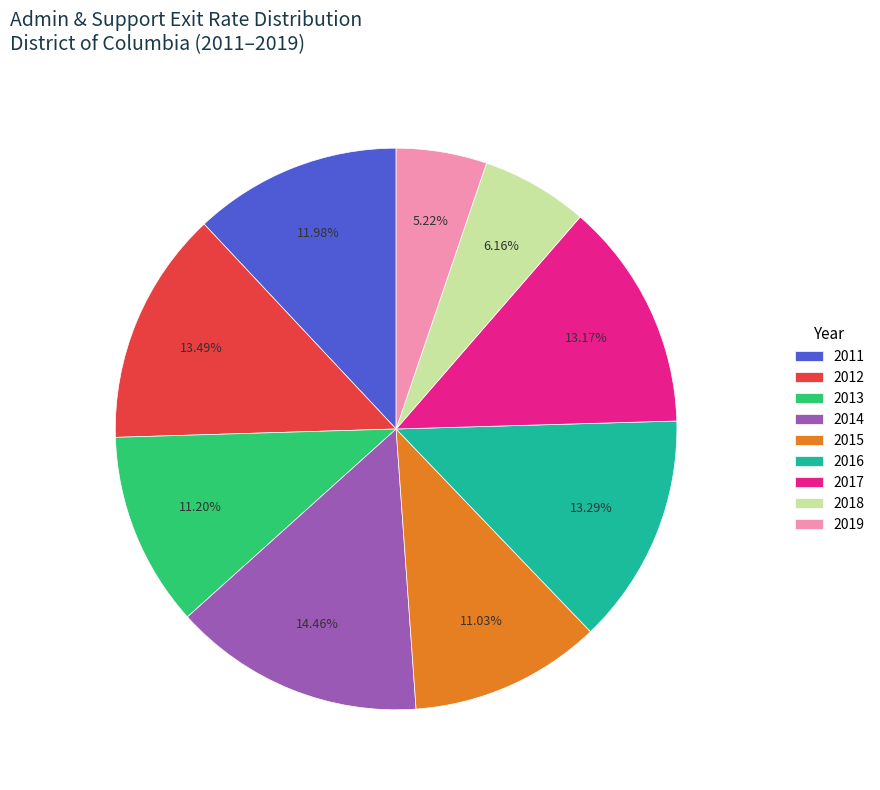

Is there any slice that represents more than half of the pie?

No